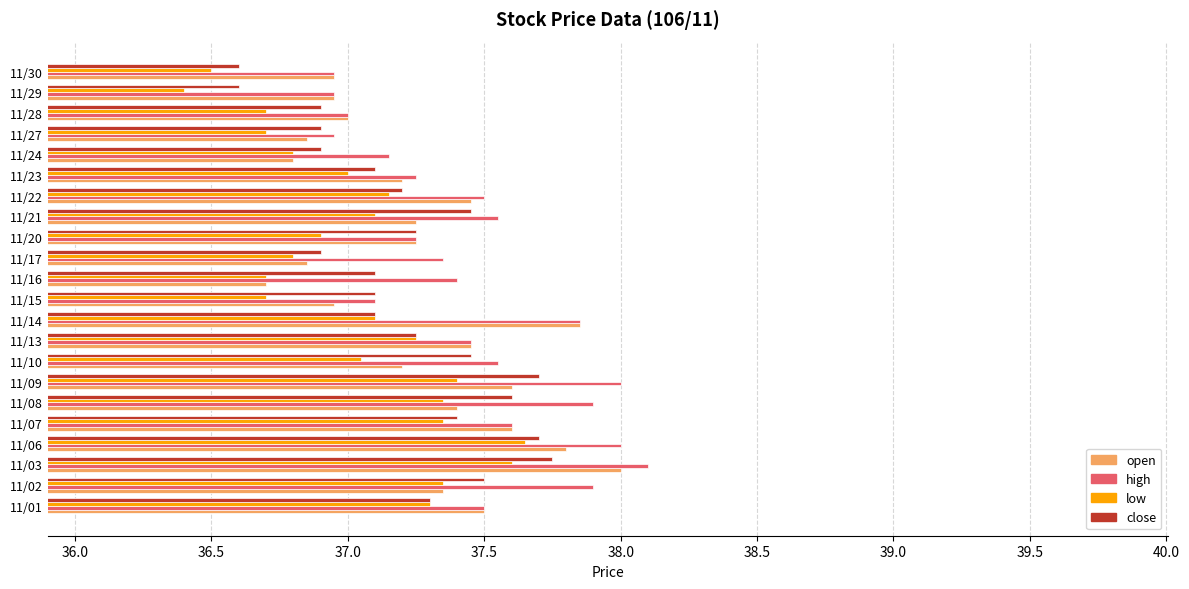

The value of close at 11/20 is 19.6. True or false?

False